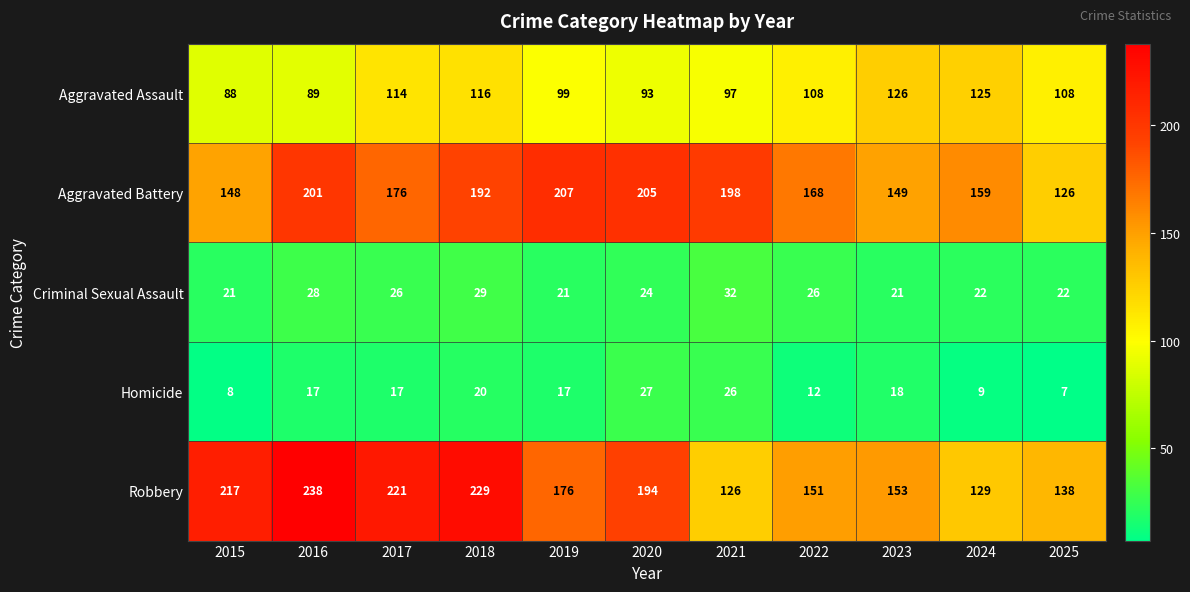

What is the average value of the Aggravated Assault series?

106